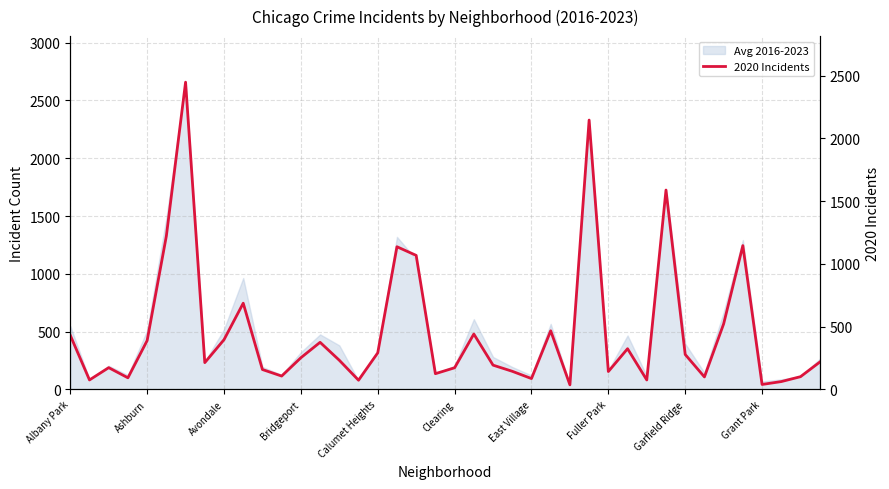

What is the difference between the maximum and minimum values?

2413